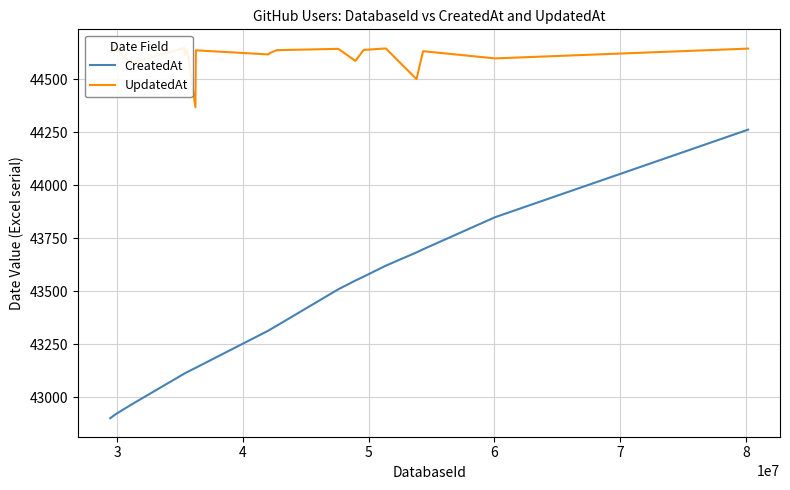

How many values in the UpdatedAt series exceed 44635?

10